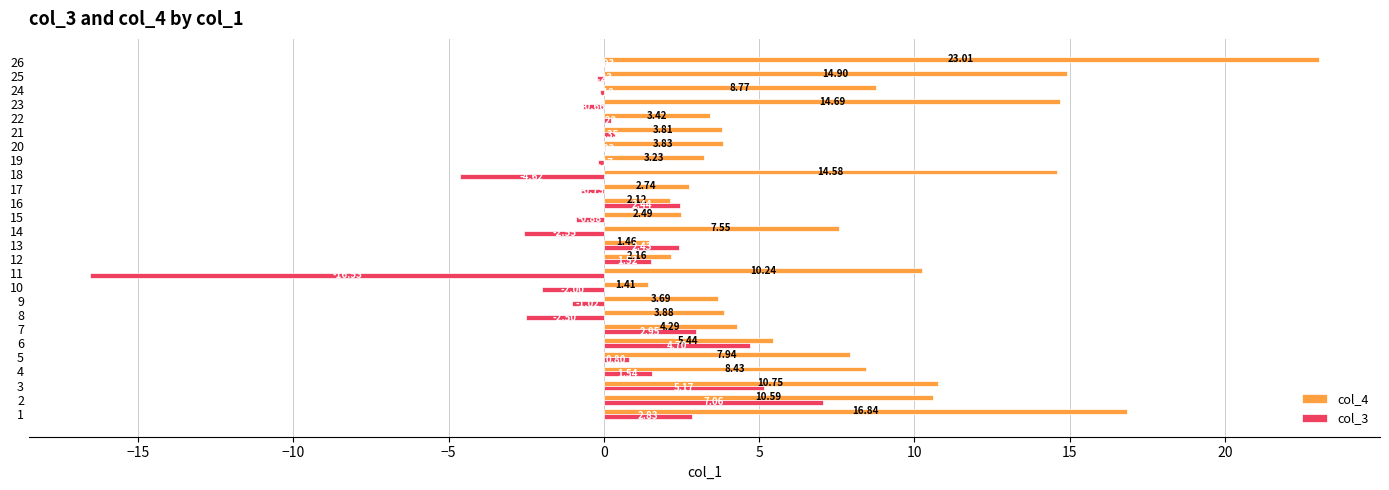

Which series has the largest total across all categories?

col_4